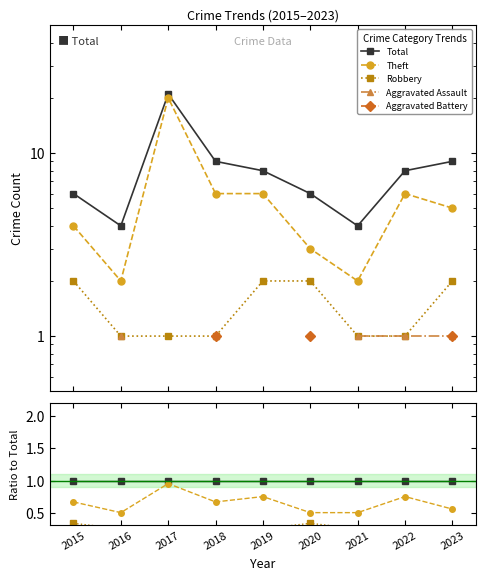

Rank the series by their maximum value, from lowest to highest.

Aggravated Battery, Aggravated Assault, Robbery, Theft, Total